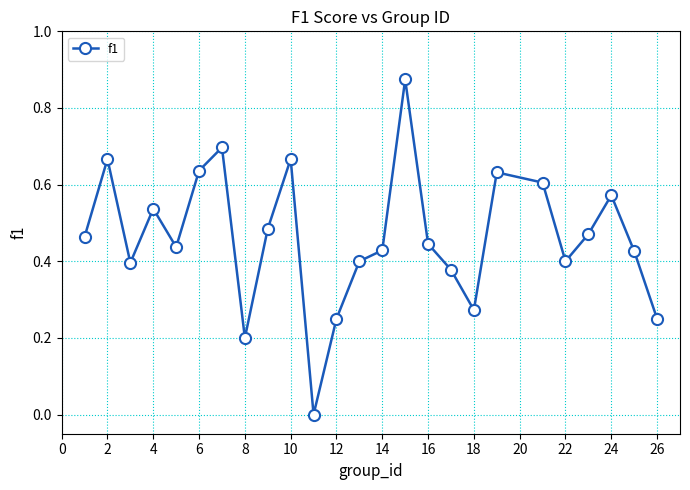

How many points are lower than both their immediate neighbors (excluding endpoints)?

6